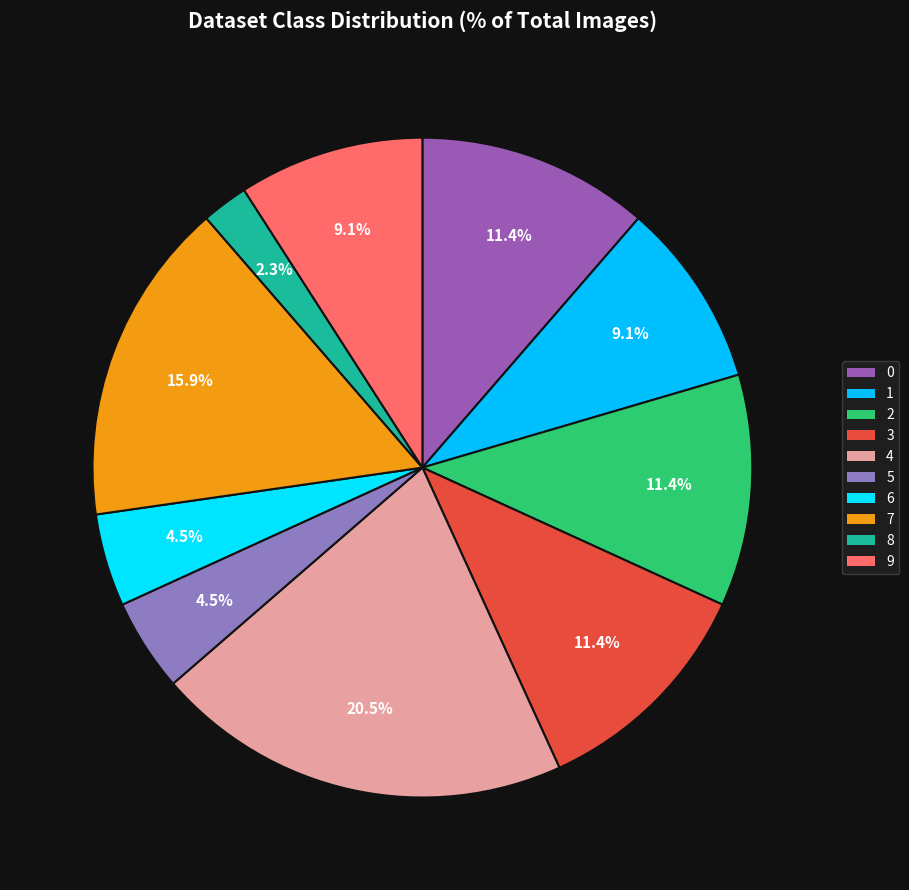

Is 9 the majority of the pie?

No